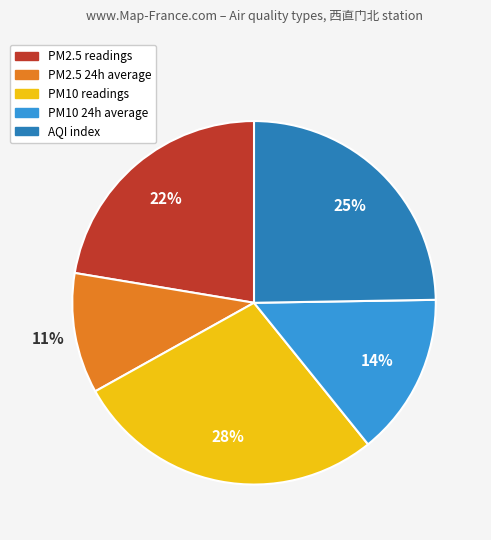

Between PM10 24h average and PM10 readings, which is larger?

PM10 readings